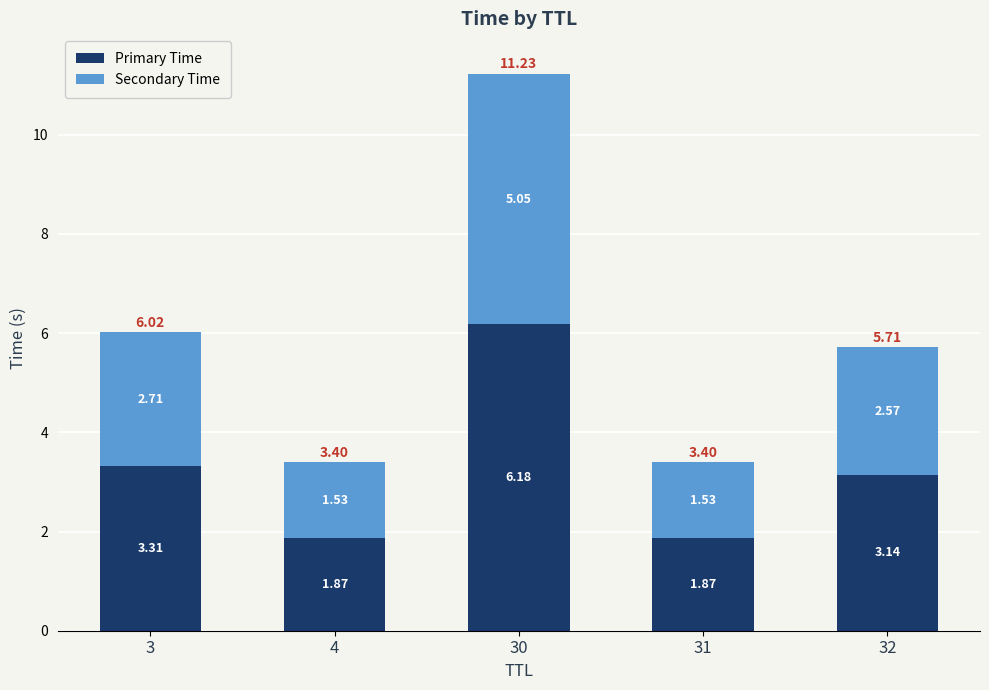

The value of Primary Time at 30 is 10.4. True or false?

False